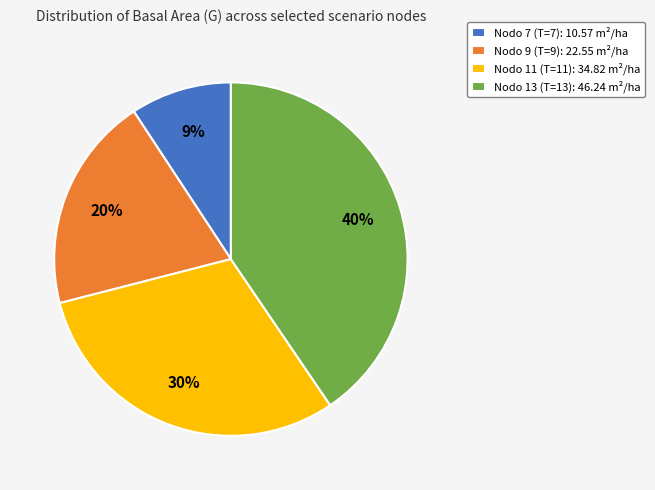

Count the number of slices in the pie.

4